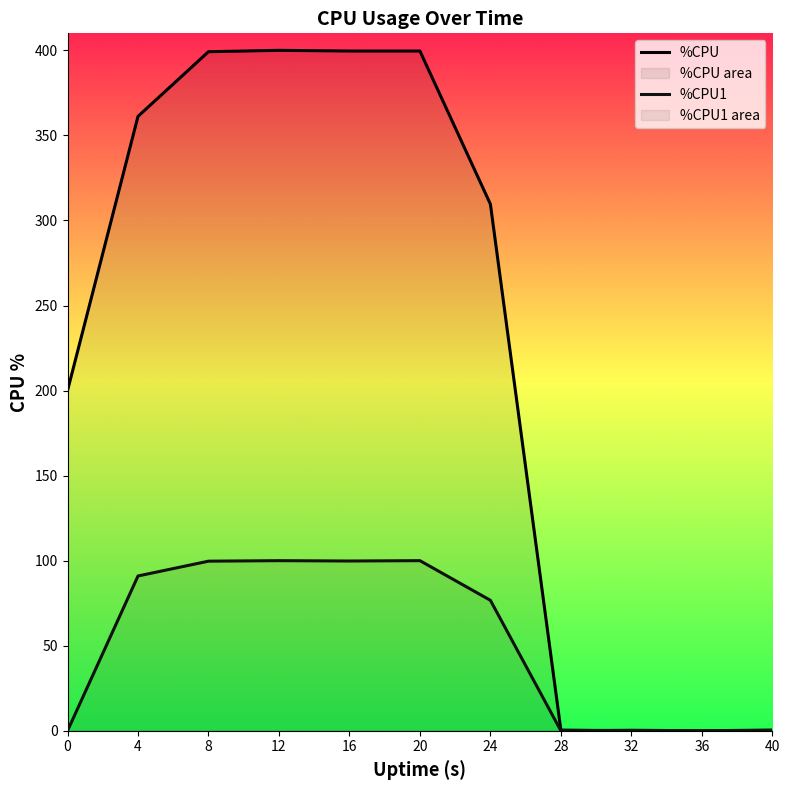

Is it true that %CPU equals 0.7 at 40?

False